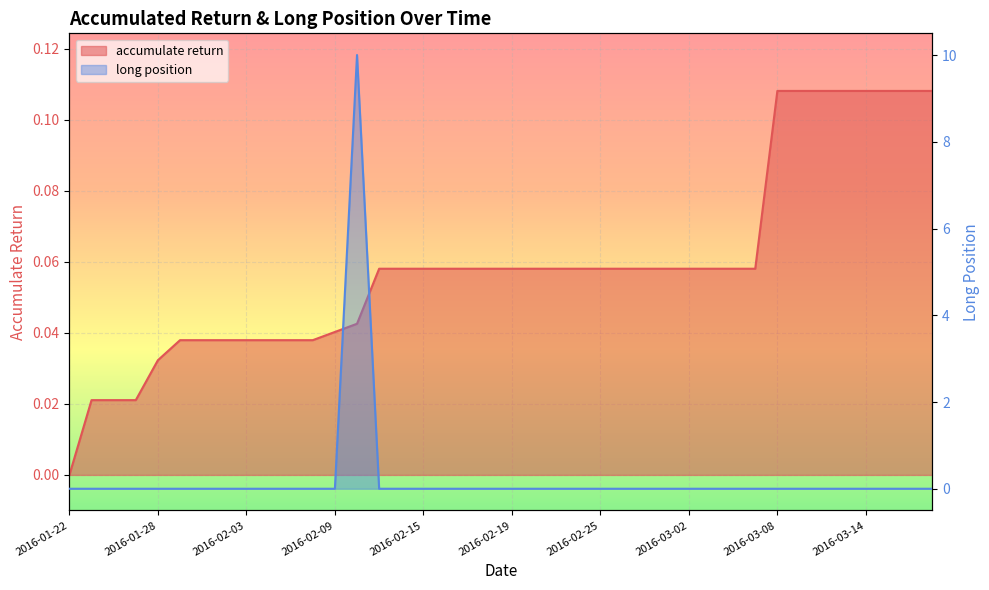

Which label corresponds to the largest value in the chart?

2016-02-10